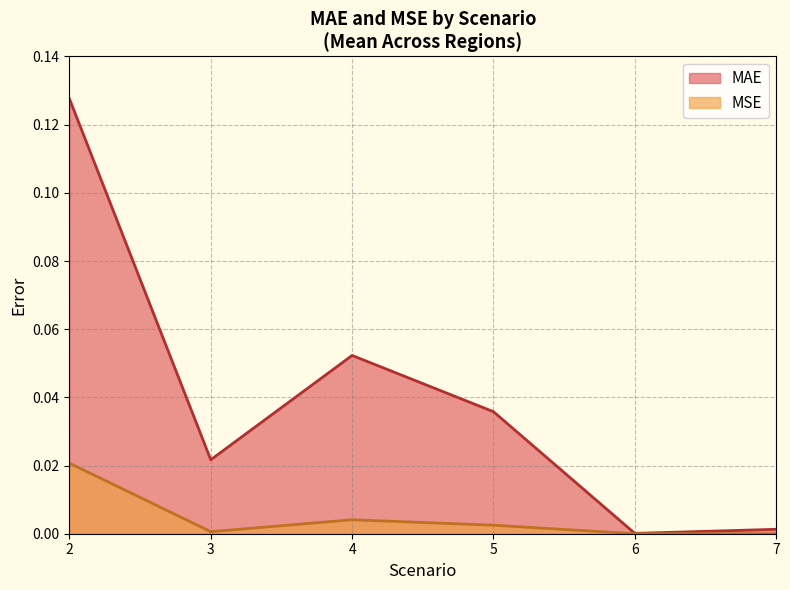

The value of MAE at 5 is 0.0. True or false?

False